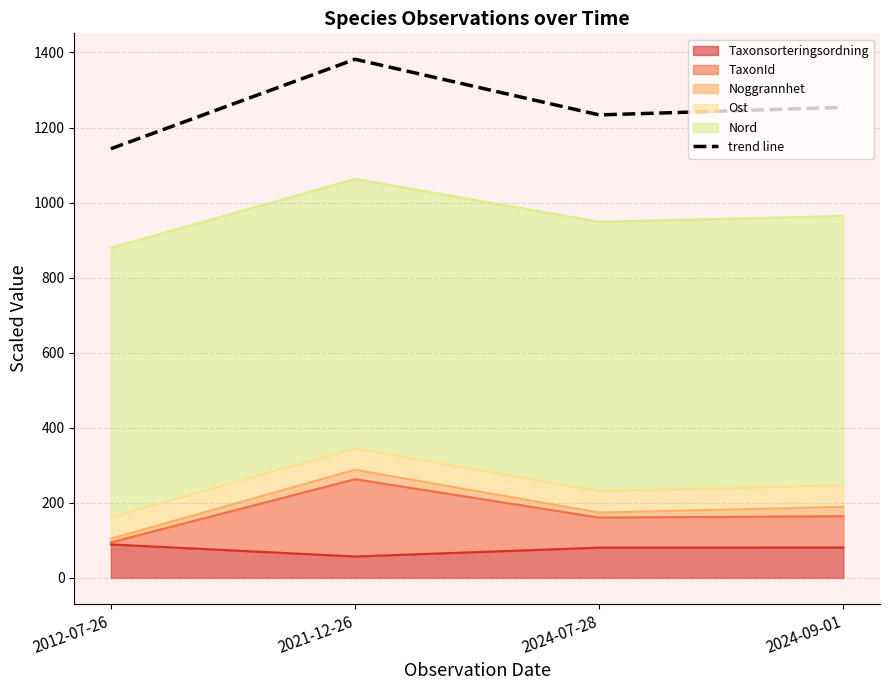

What is the value of the 3rd point from the left?

1233.6